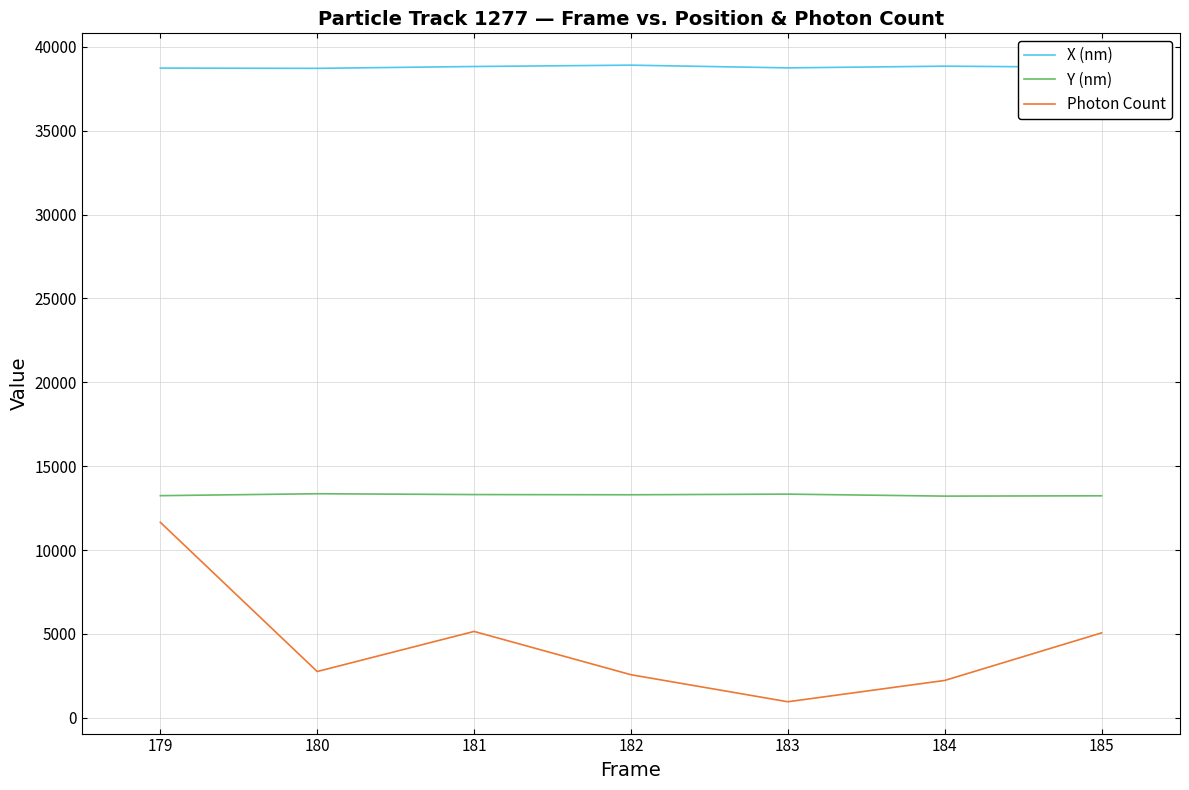

What are all the series names shown in the legend?

X (nm), Y (nm), Photon Count